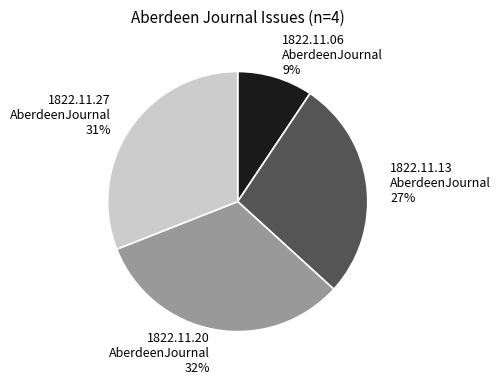

Which has a higher value, 1822.11.20 AberdeenJournal or 1822.11.27 AberdeenJournal?

1822.11.20 AberdeenJournal